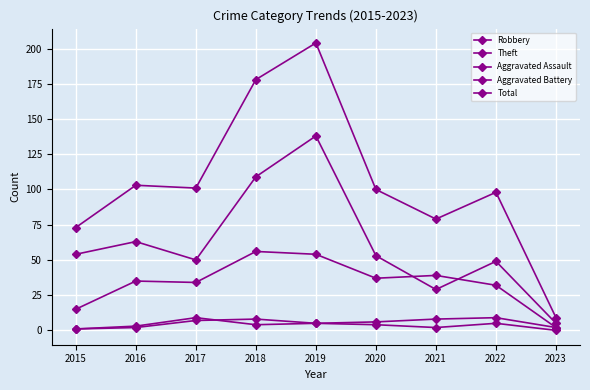

How many values in the Total series are below 100?

4